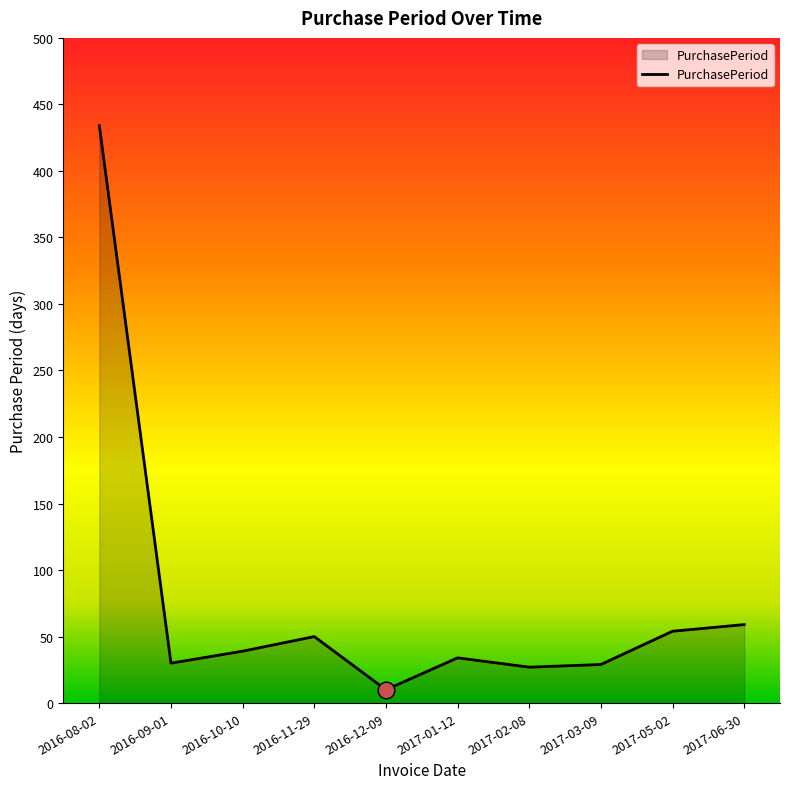

What is the average value?

77